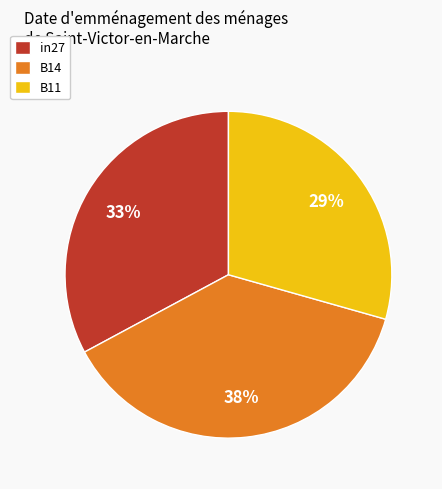

How many segments does this pie chart have?

3